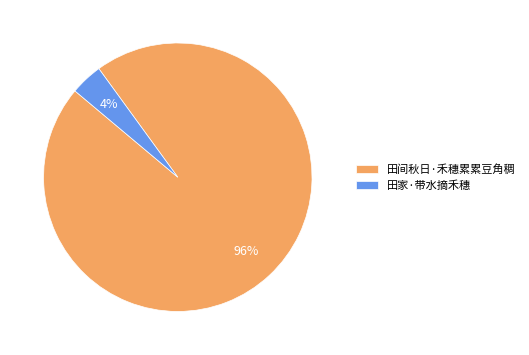

Is it true that 田间秋日·禾穗累累豆角稠 is 96% of the pie?

True